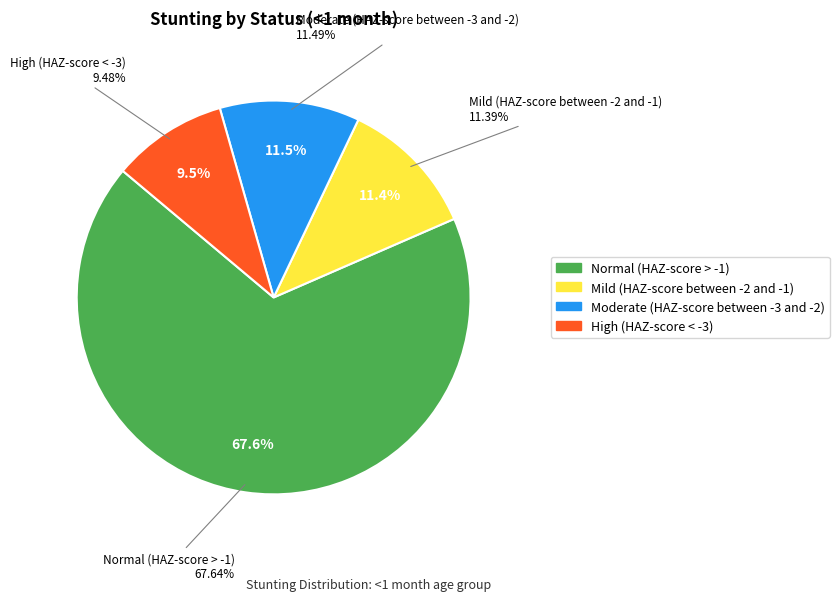

Count the number of slices in the pie.

4